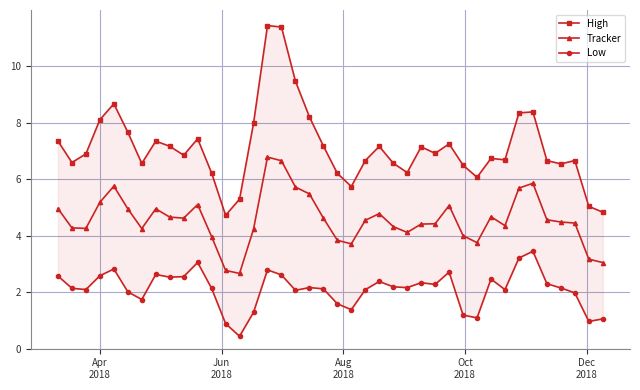

Count the number of data series in this chart.

3